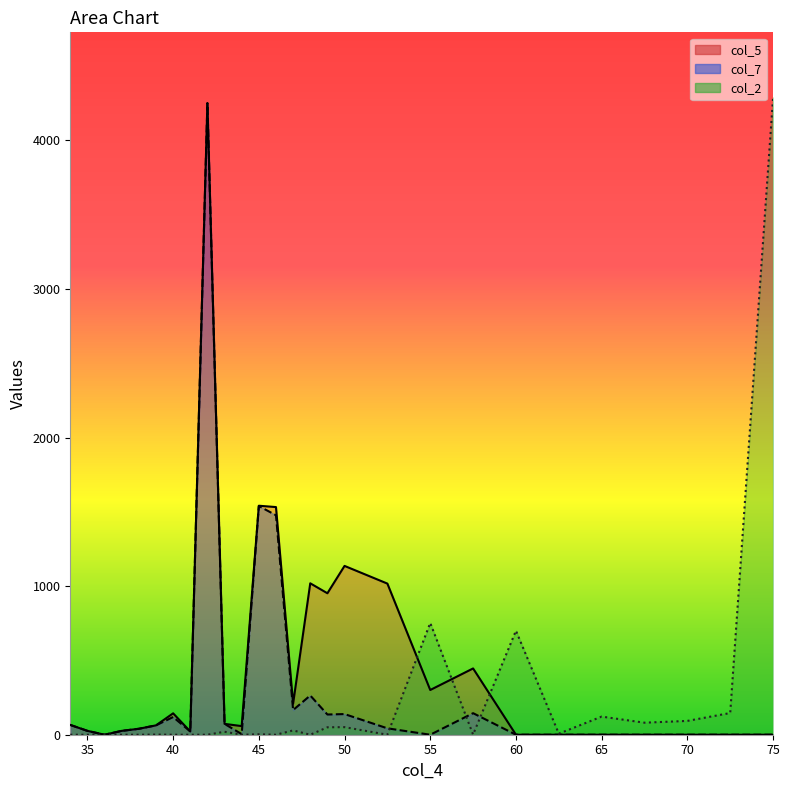

Where do col_7 and col_2 first cross each other?

52.5 and 55